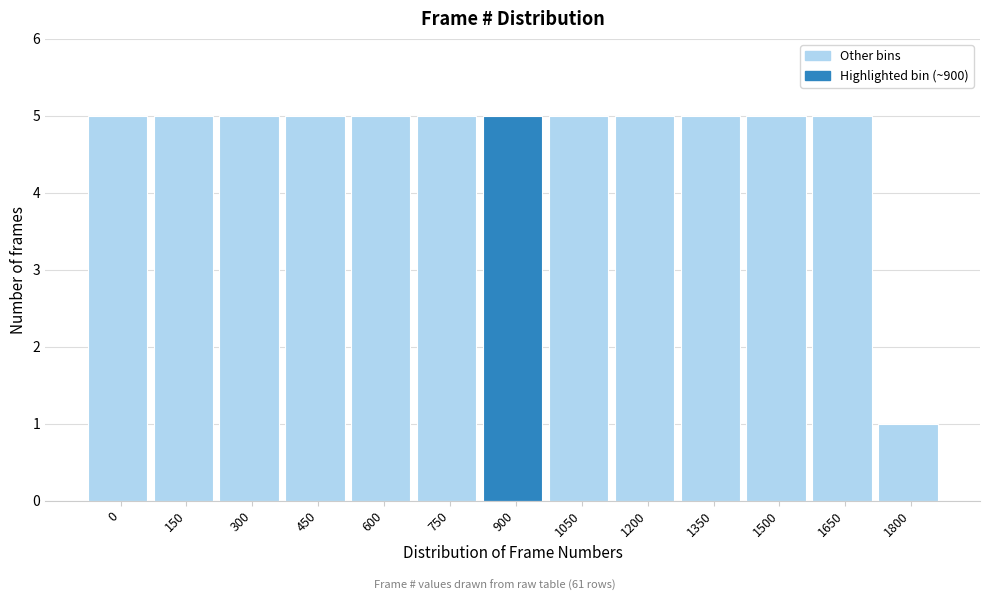

Reading right to left, extract all data points from this chart.

1	5	5	5	5	5	5	5	5	5	5	5	5